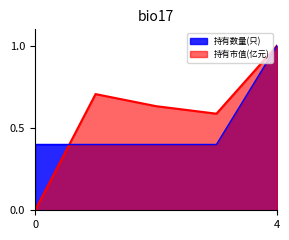

Reading left to right, list all the values displayed in this chart.

持有市值(亿元): 0.0	0.7	0.6	0.6	1.0
持有数量(只): 0.4	0.4	0.4	0.4	1.0